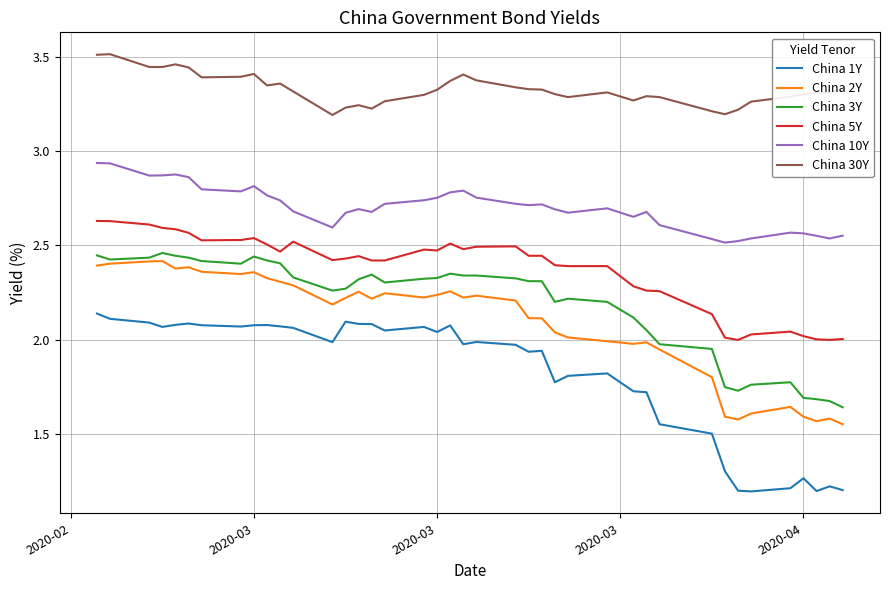

Which series has the largest total across all categories?

China 30Y